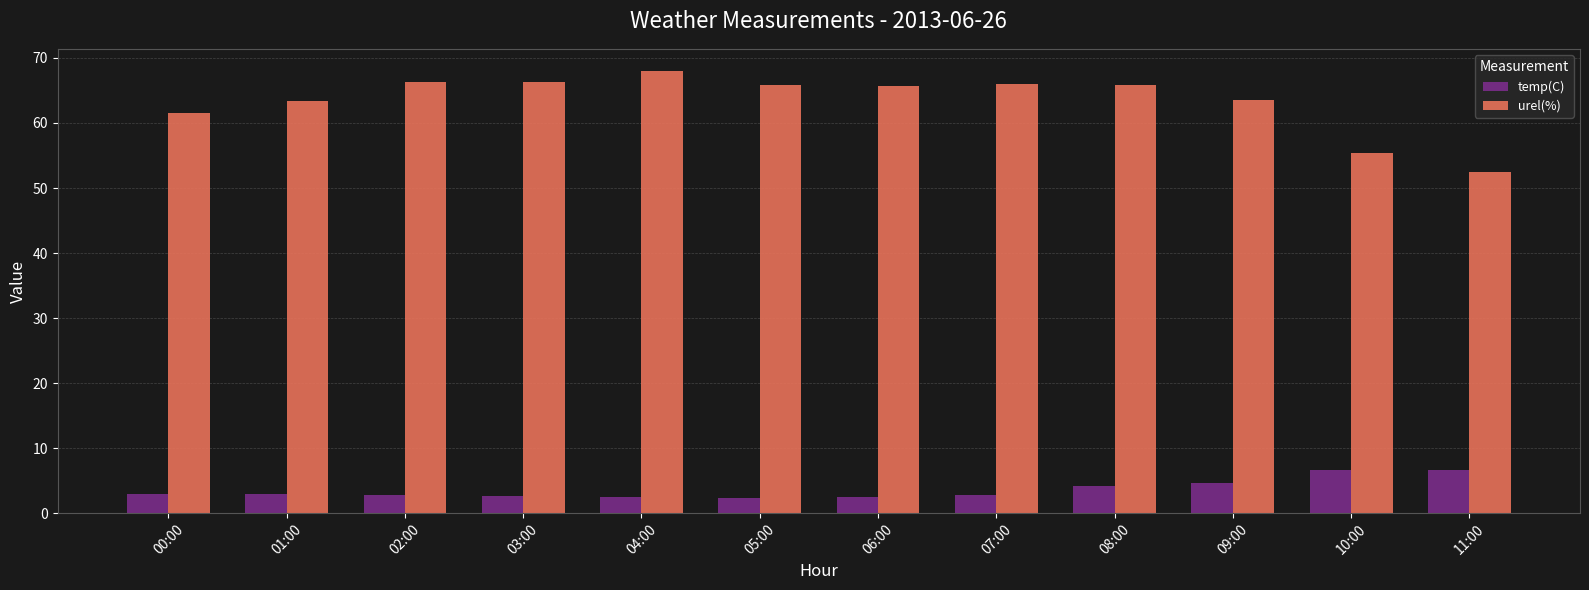

Rank the series by their maximum value, from highest to lowest.

urel(%), temp(C)